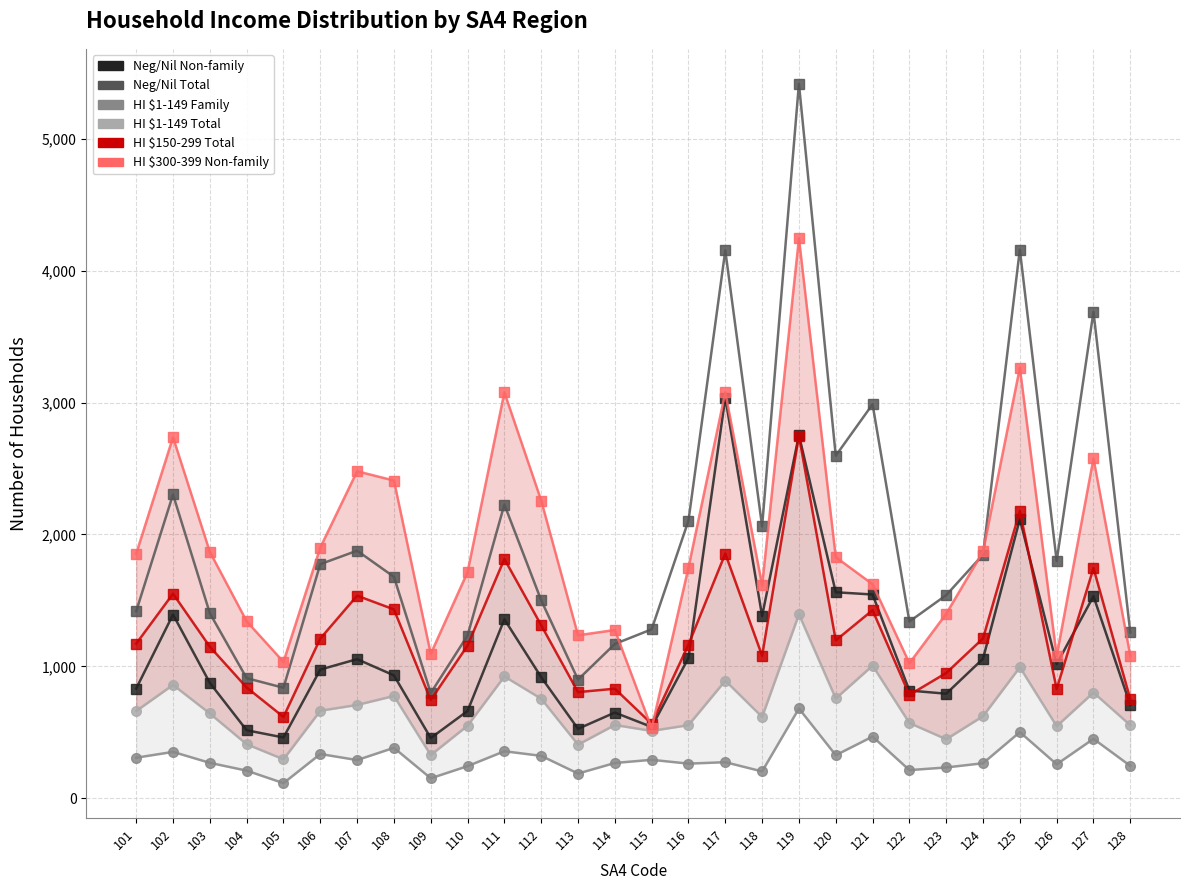

What is the sum of all Neg_Nil_inc_Non_fam_househlds values?

31535